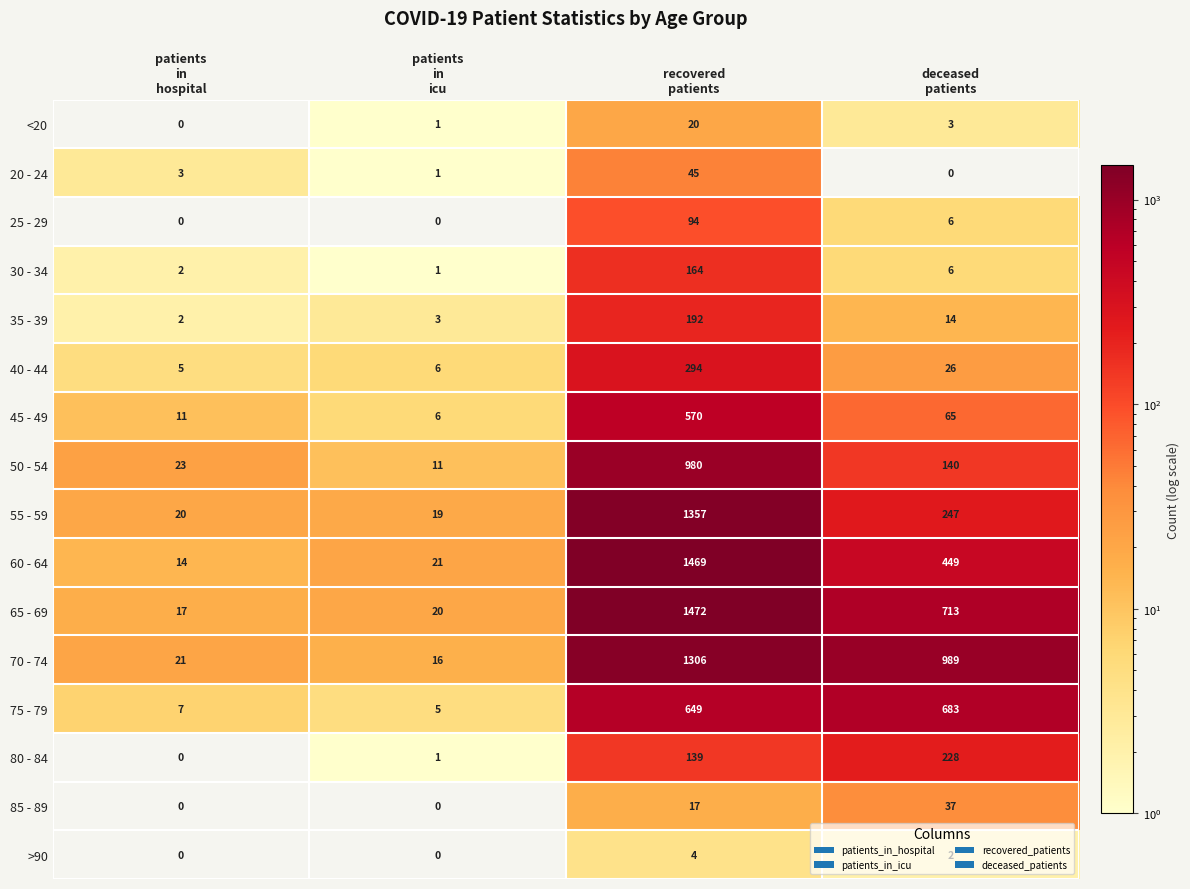

What is the highest value of the 70 - 74 series?

1306